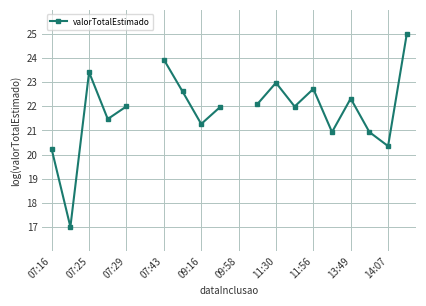

Which has a higher value, 17 or 19?

19